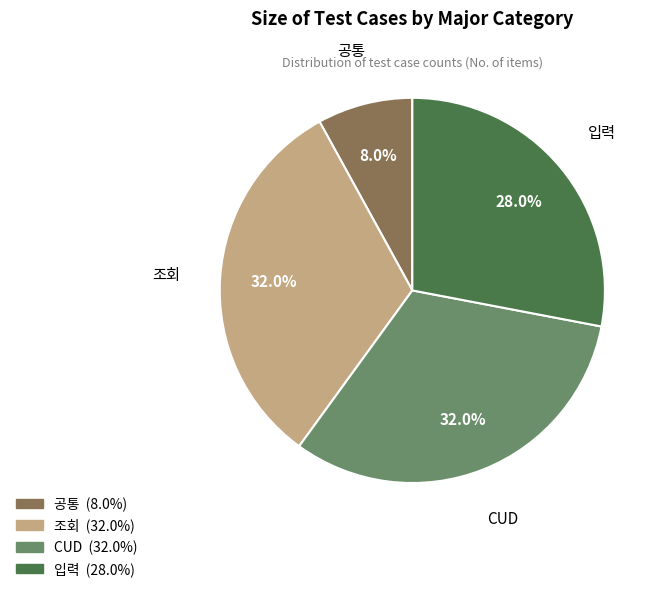

How many segments does this pie chart have?

4